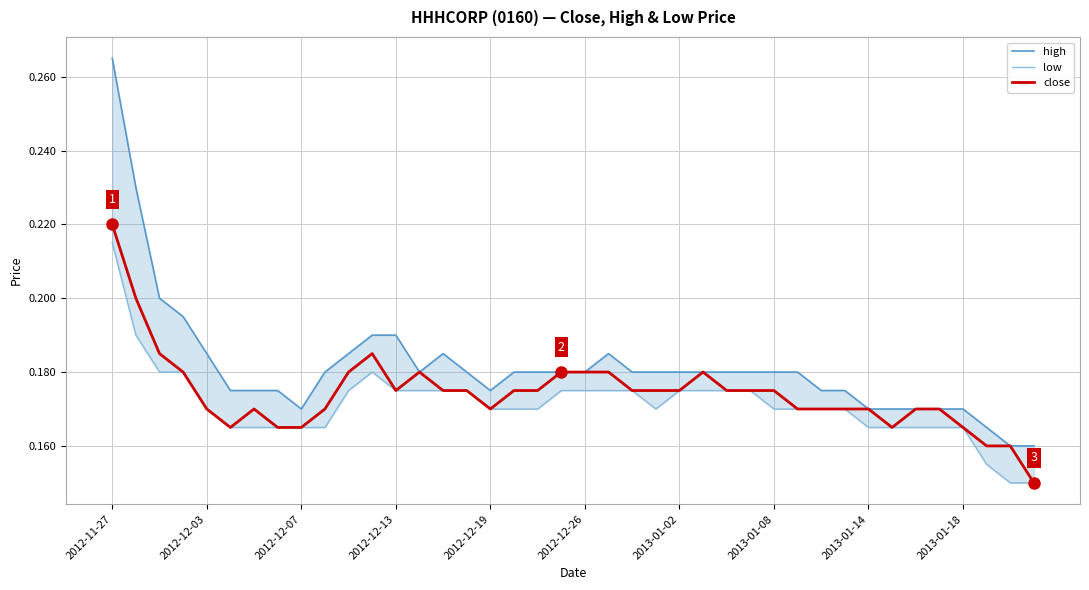

What is the smallest value displayed?

0.1